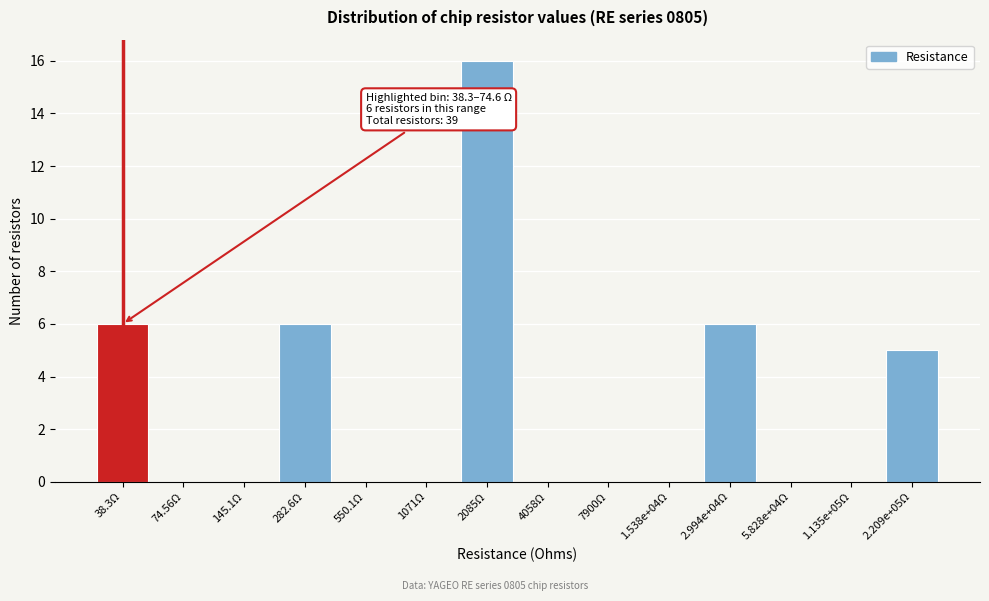

Reading right to left, transcribe all the data shown in this chart.

2.209e+05Ω=5	1.135e+05Ω=0	5.828e+04Ω=0	2.994e+04Ω=6	1.538e+04Ω=0	7900Ω=0	4058Ω=0	2085Ω=16	1071Ω=0	550.1Ω=0	282.6Ω=6	145.1Ω=0	74.56Ω=0	38.3Ω=6